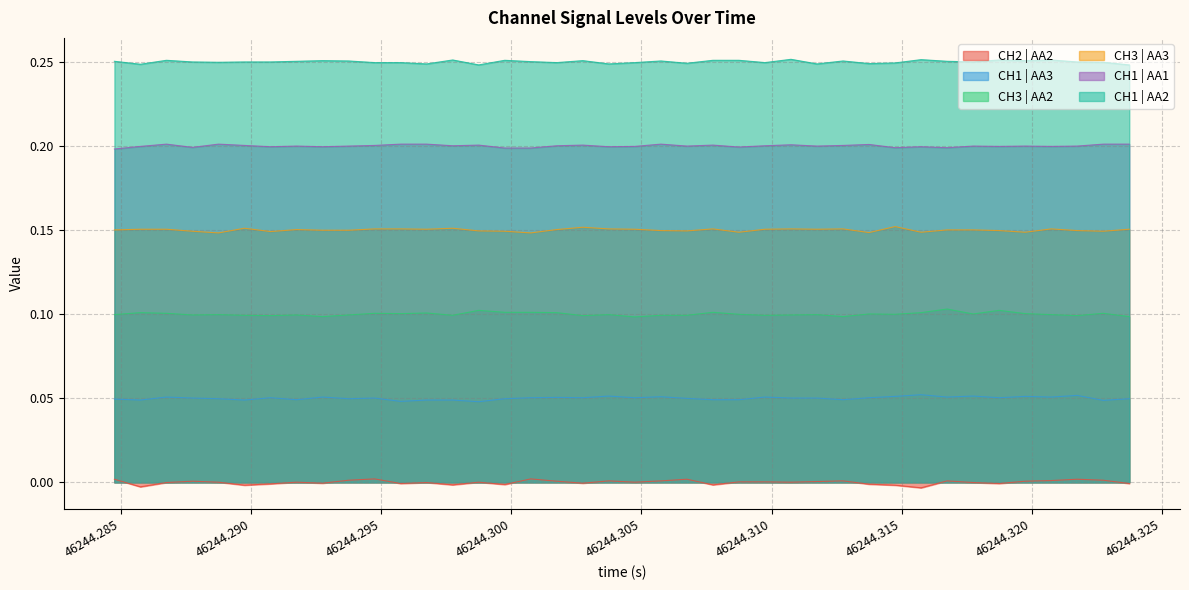

Which series has the largest range (max minus min)?

CH2 | AA2